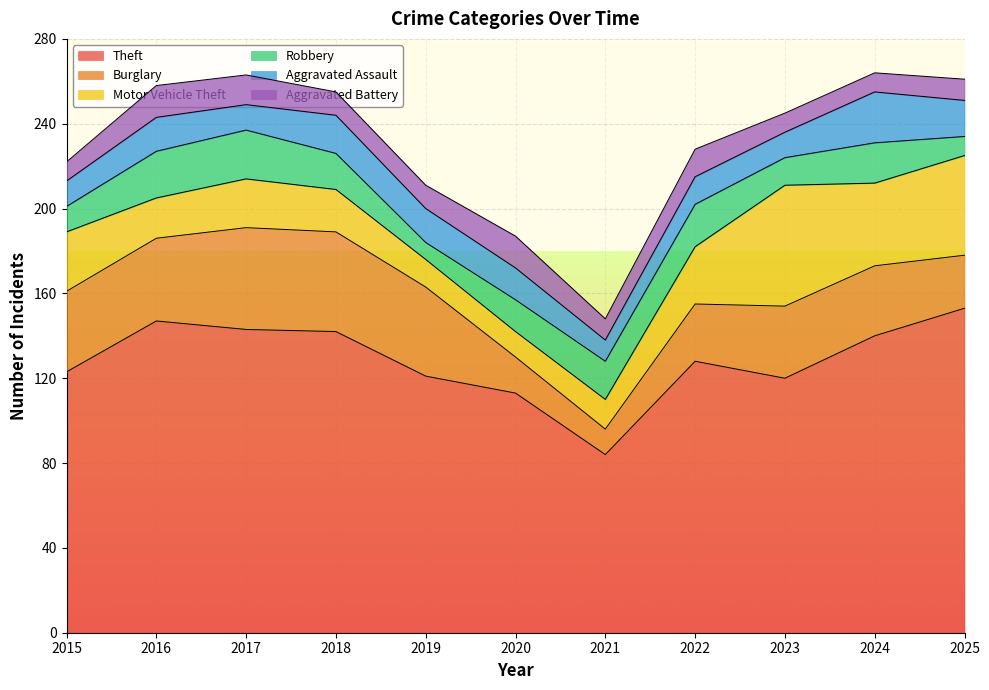

How many lines are shown in the chart?

6